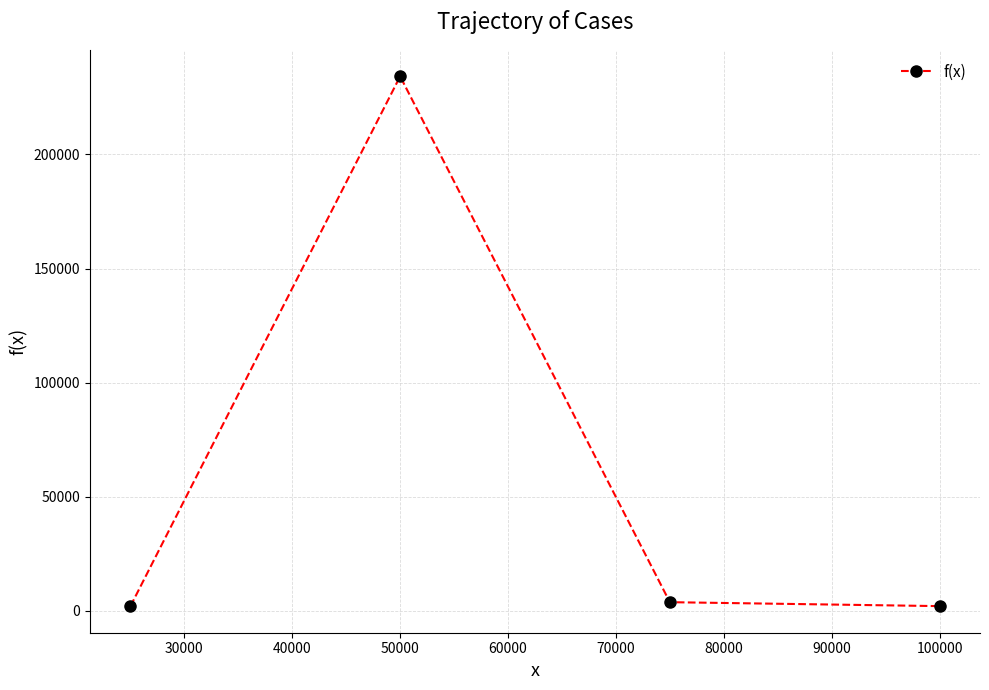

What is the greatest value displayed?

234226